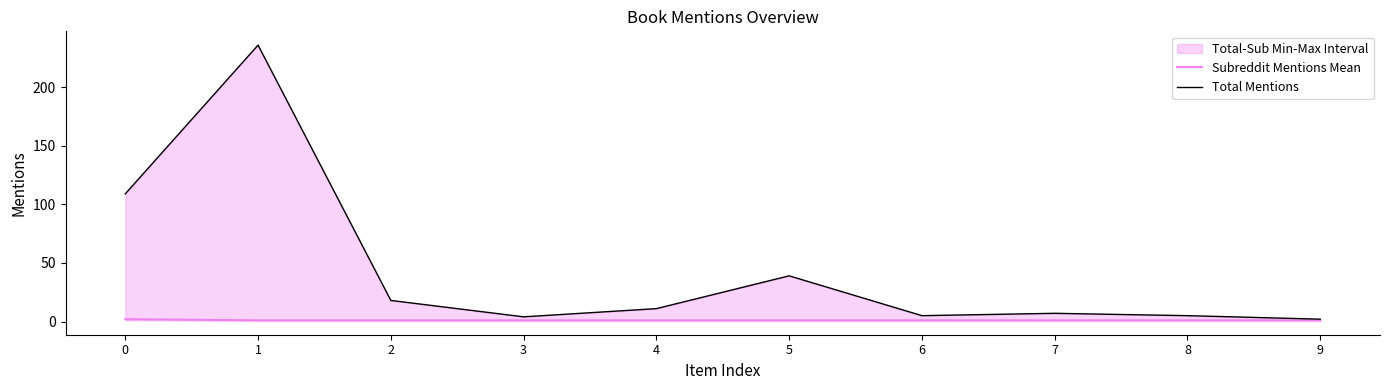

True or false: Total Mentions has a value of 11 at 4.

True